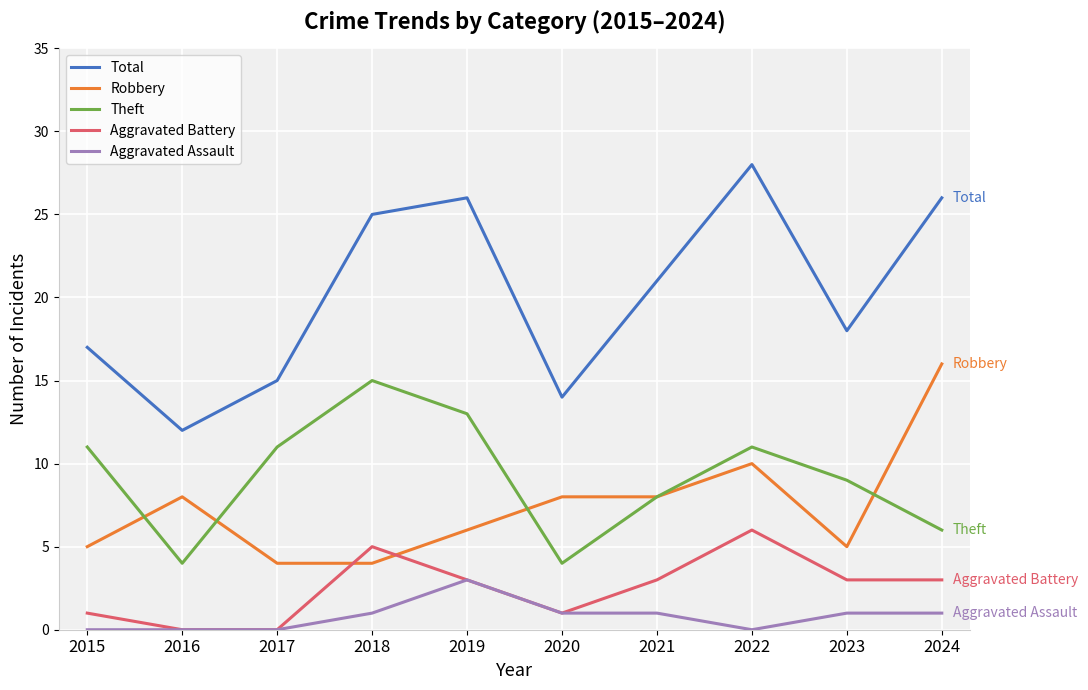

Rank the series at 2024 from highest to lowest value.

Total, Robbery, Theft, Aggravated Battery, Aggravated Assault